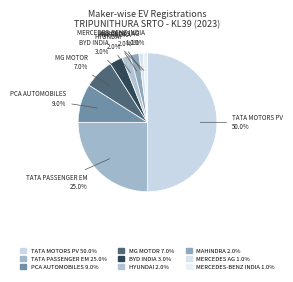

Which slice is the smallest?

MERCEDES -BENZ AG